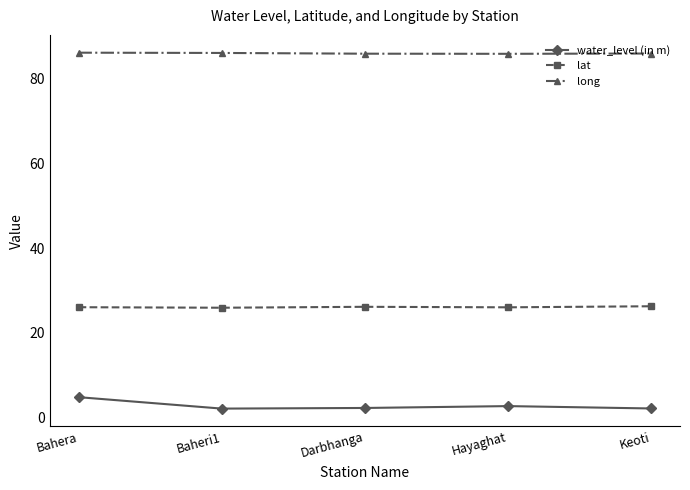

How many lines are shown in the chart?

3